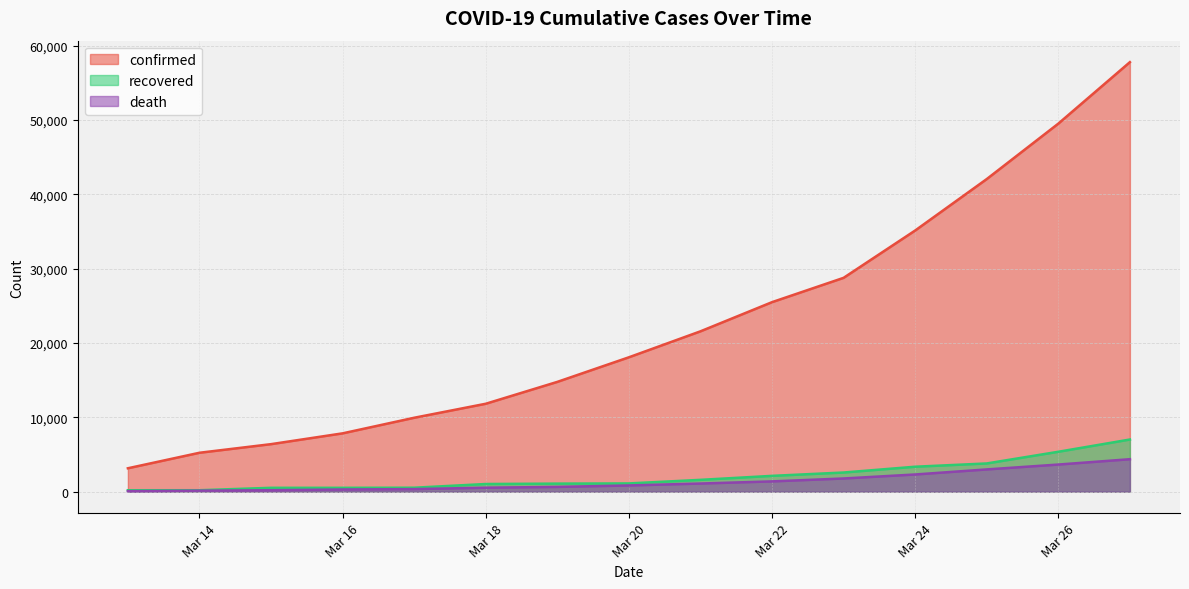

True or false: recovered and death intersect in this chart.

False